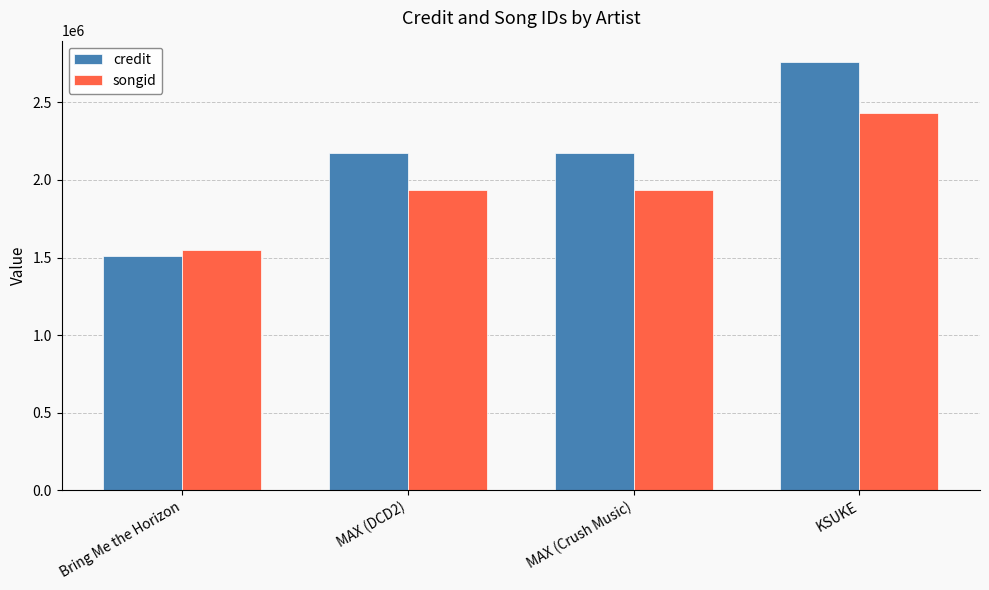

Which series changed the most between Bring Me the Horizon and MAX (DCD2)?

credit